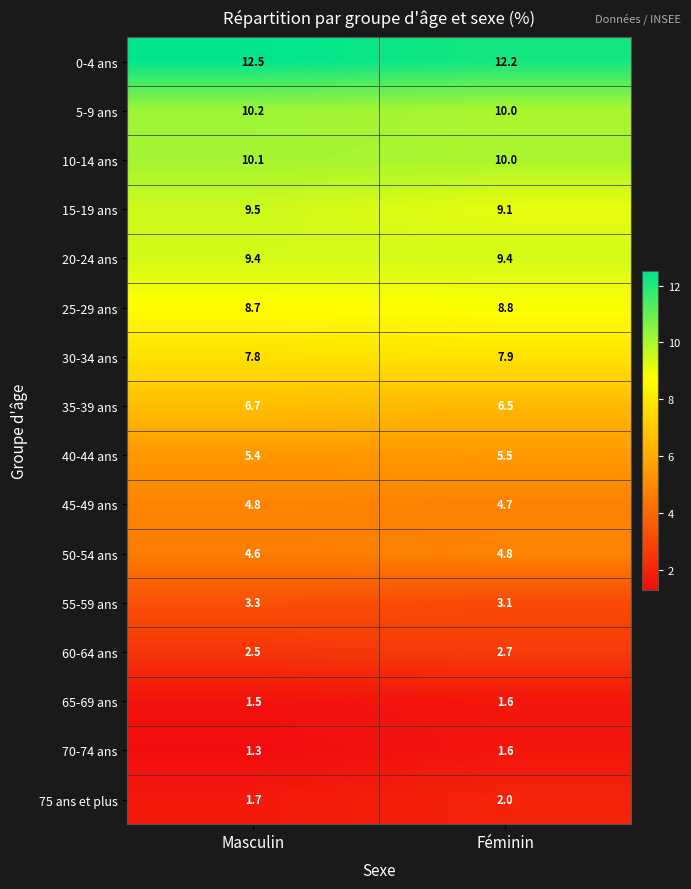

What is the sum of all 45-49 ans values?

9.5